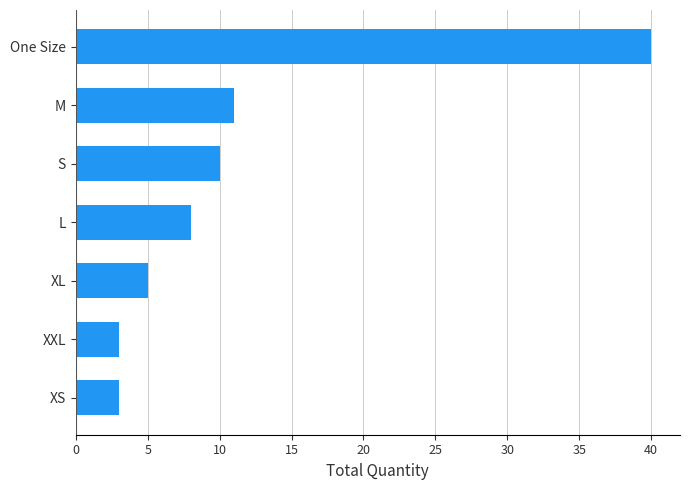

Are the bars grouped side by side (vs. stacked)?

No